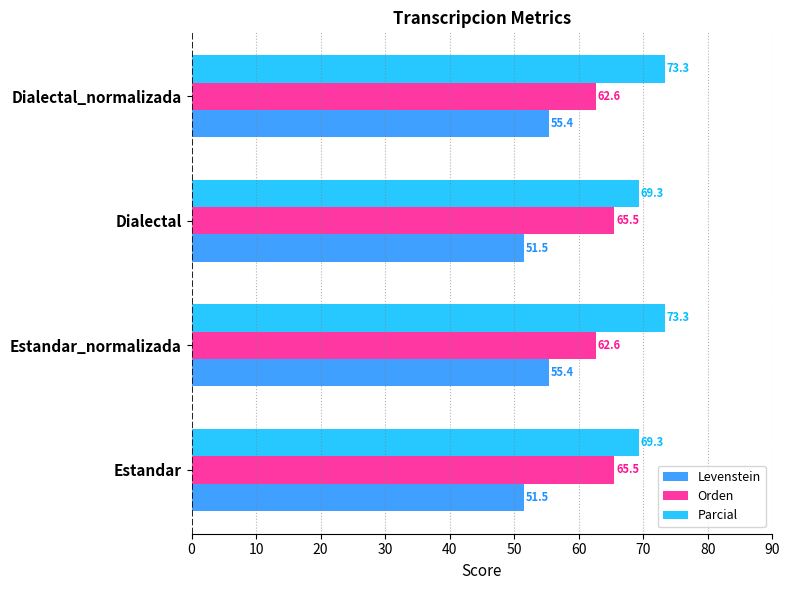

How many data points does each series have?

4